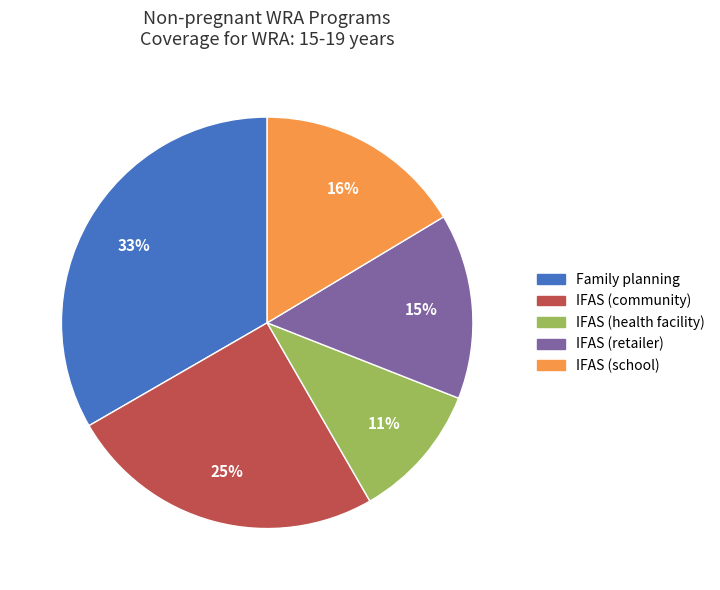

Do IFAS (retailer) and IFAS (school) together represent more than half of the pie?

No